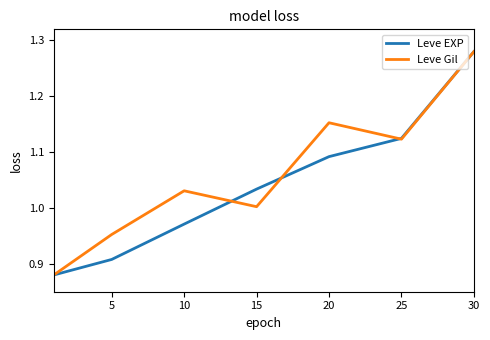

Rank the series by their average value, from lowest to highest.

Leve EXP, Leve Gil